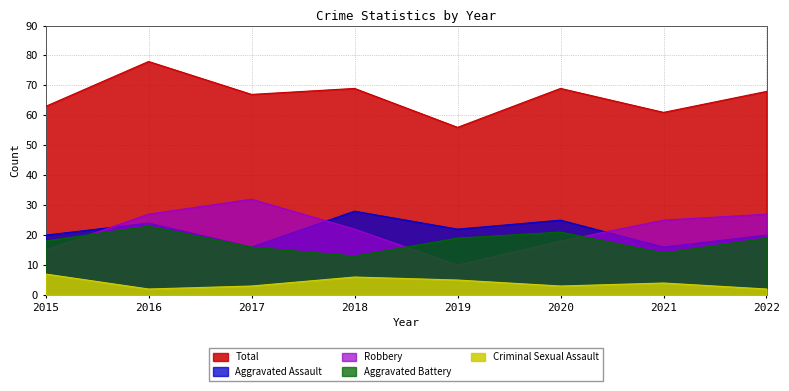

The value of Aggravated Assault at 2015 is 9. True or false?

False